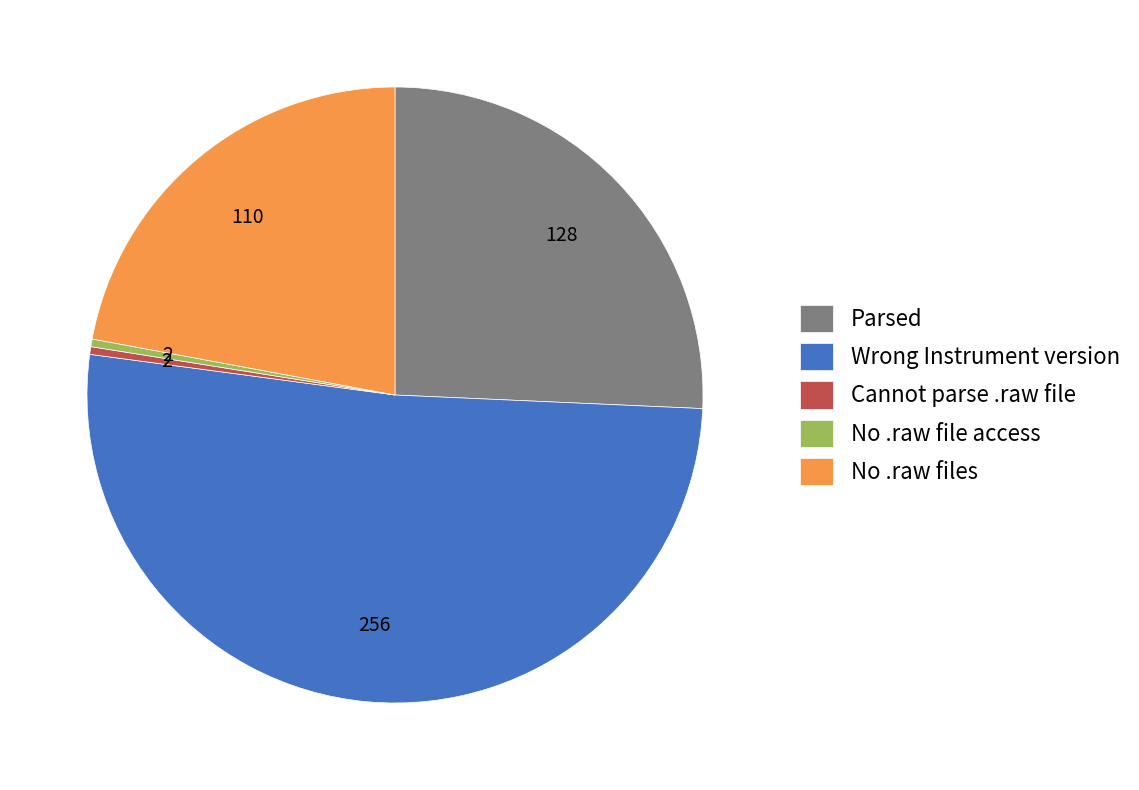

Which has a higher value, Cannot parse .raw file or Wrong Instrument version?

Wrong Instrument version